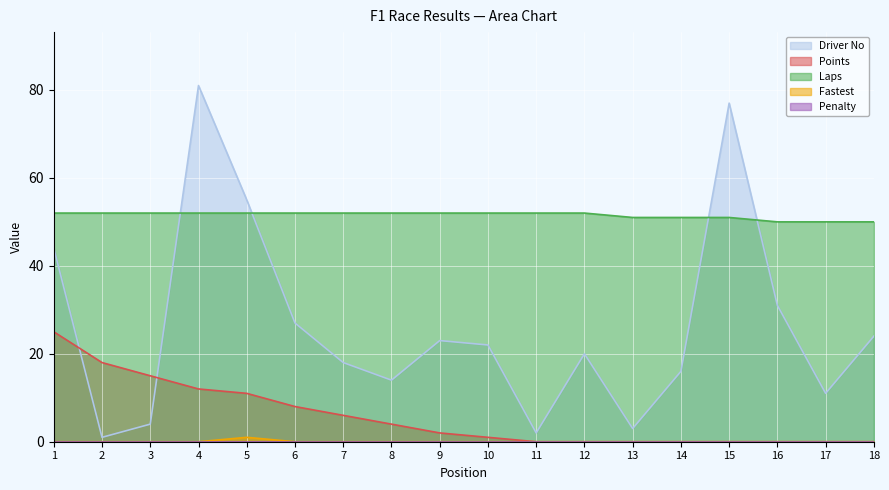

Which has a higher value, 9 or 2?

9